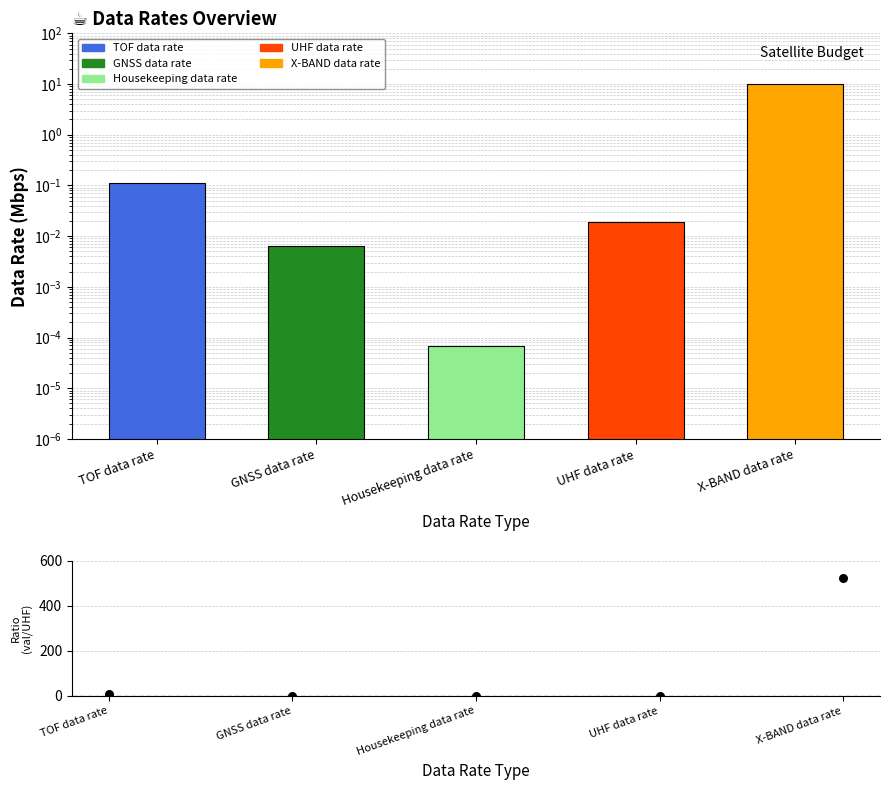

At which category is the sum across all series the highest?

X-BAND data rate